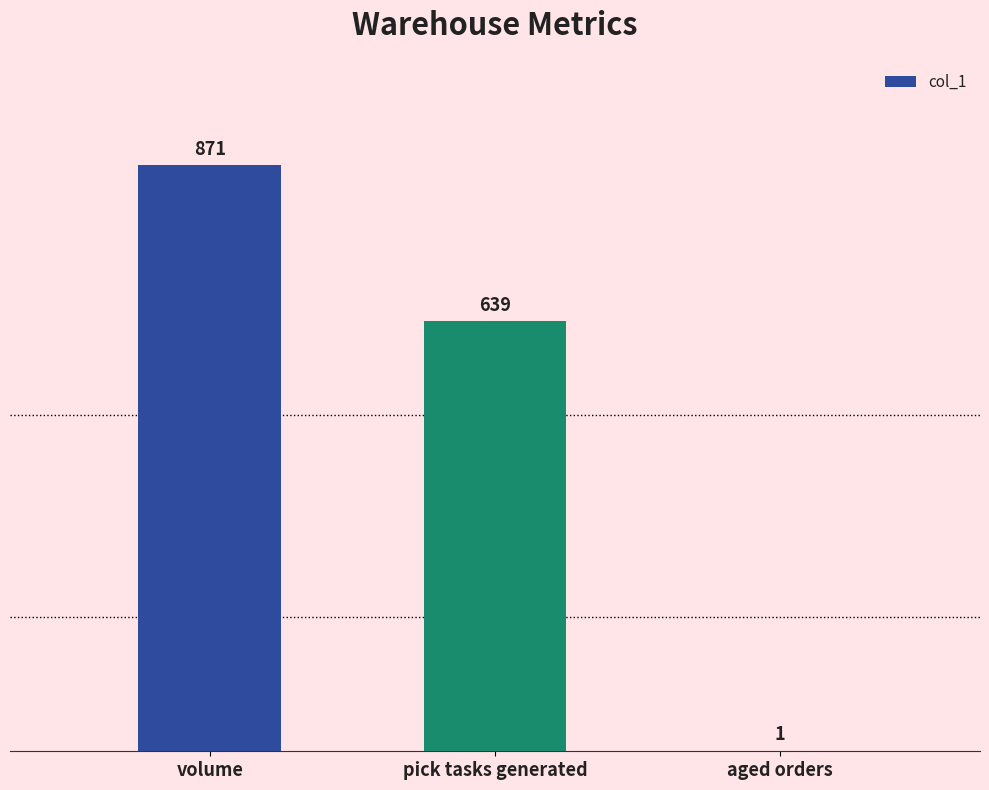

What is the sum of all values?

1511